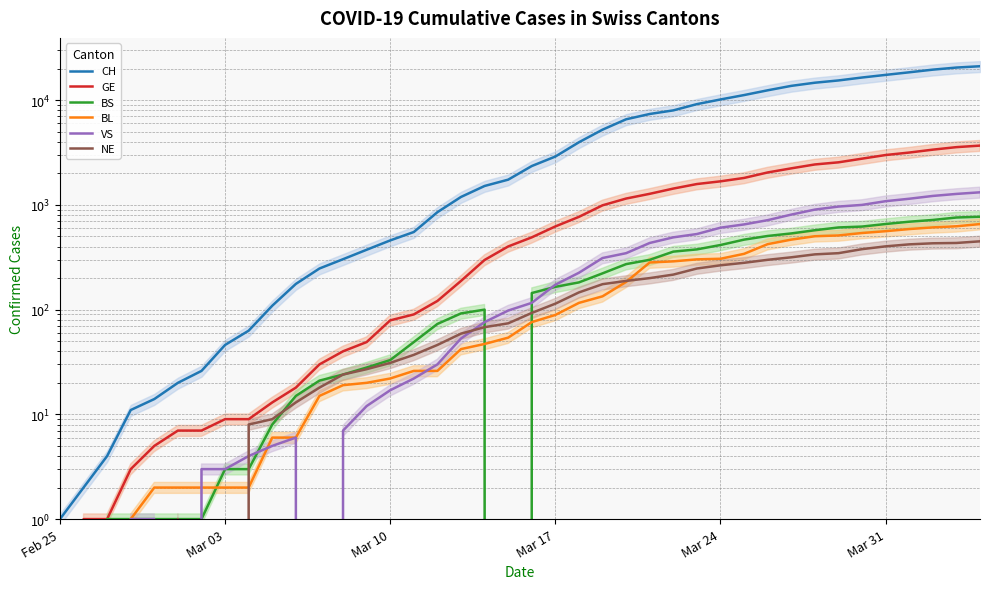

True or false: CH and NE cross at least once.

False